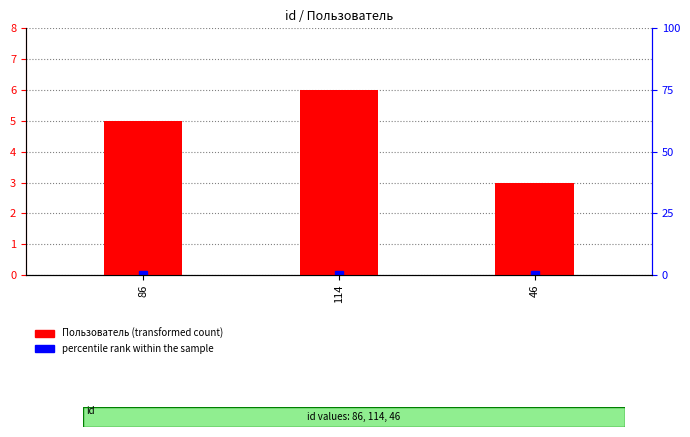

What is the difference between the maximum and second lowest values?

1